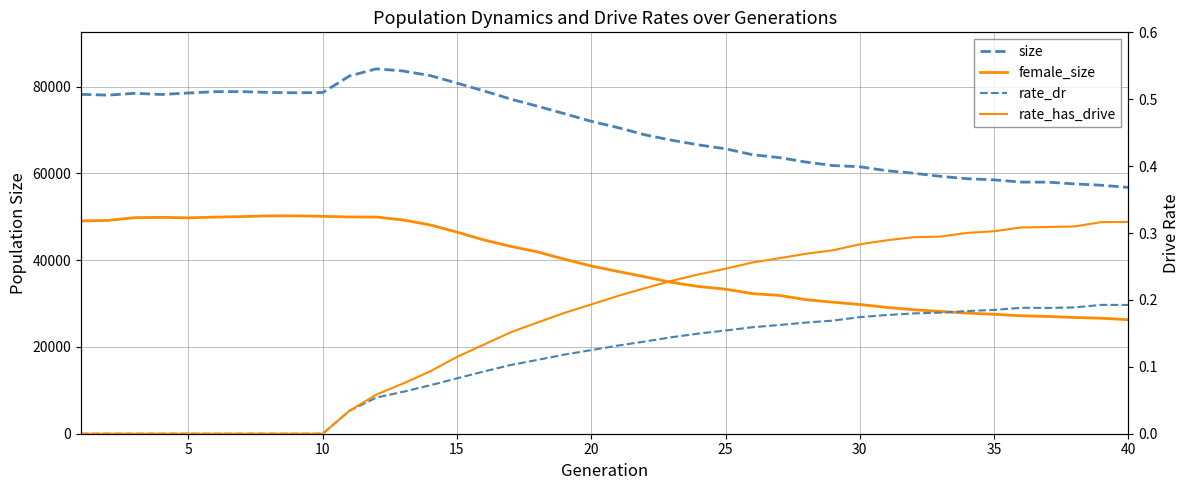

True or false: female_size and rate_dr cross at least once.

False